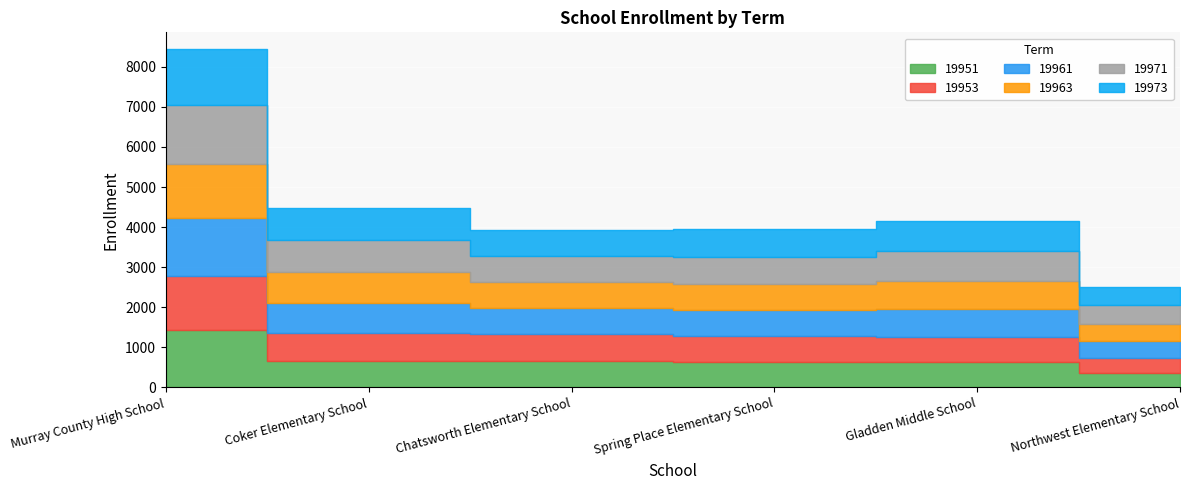

List the series in order of their peak value, highest first.

19971, 19961, 19951, 19973, 19963, 19953